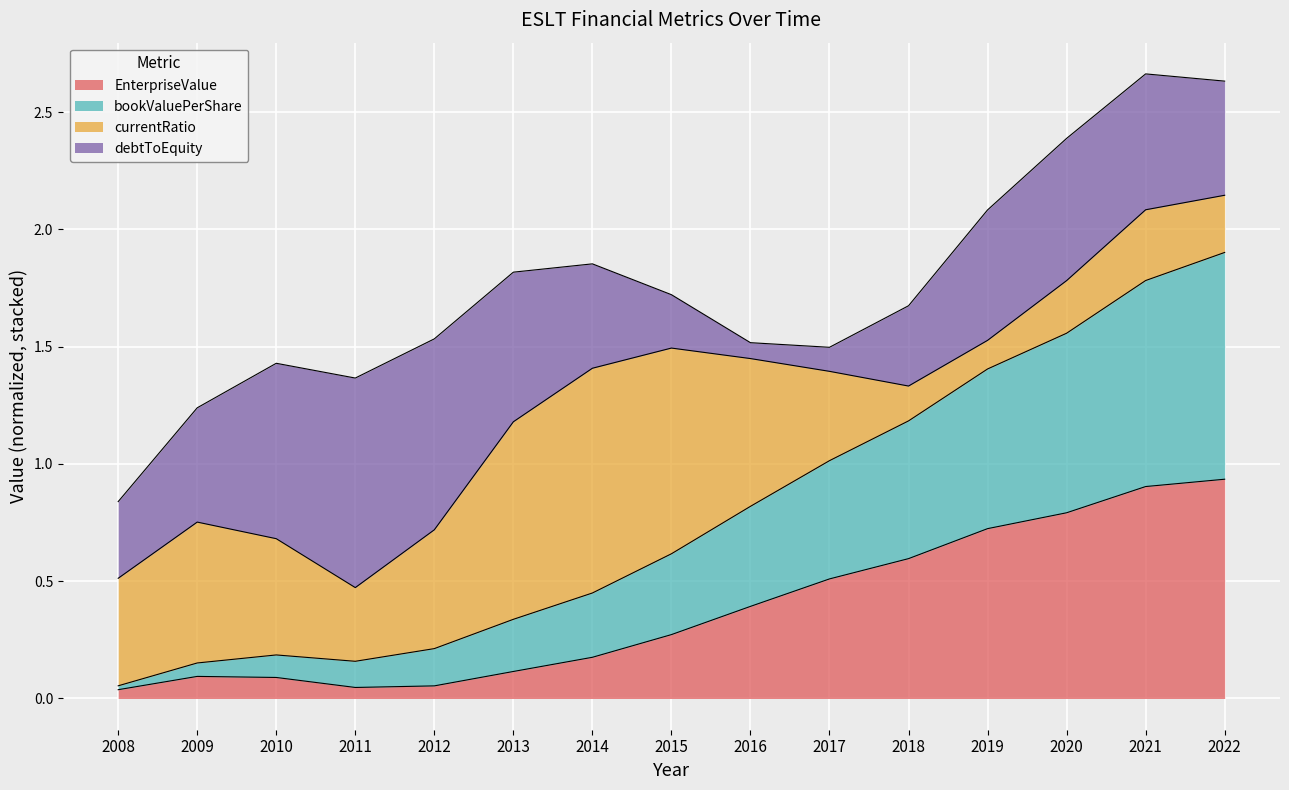

Is it true that EnterpriseValue equals 0.2 at 2022?

False